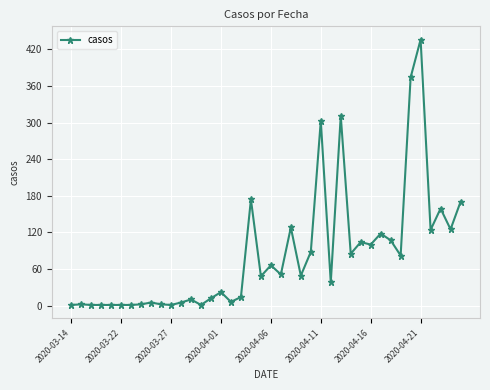

What is the difference between the maximum and second lowest values?

435